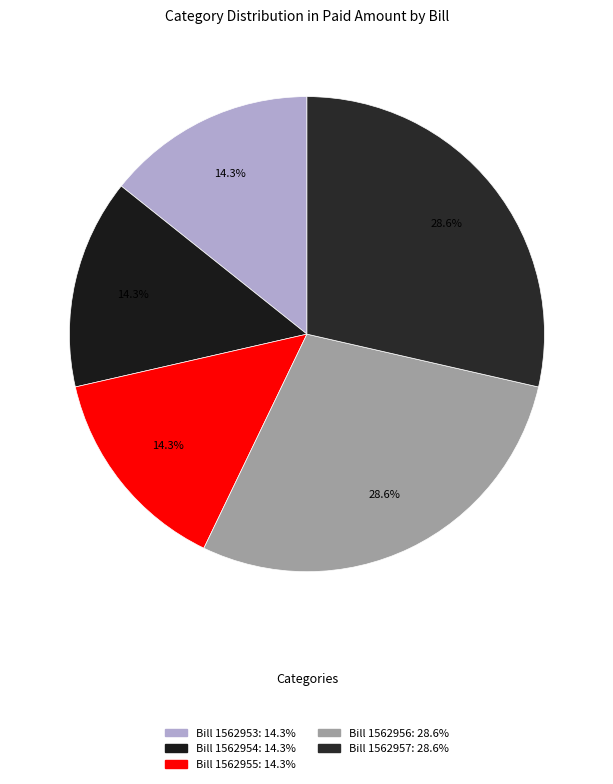

To the nearest percent, what is the combined percentage of Bill 1562956 and Bill 1562955?

43%